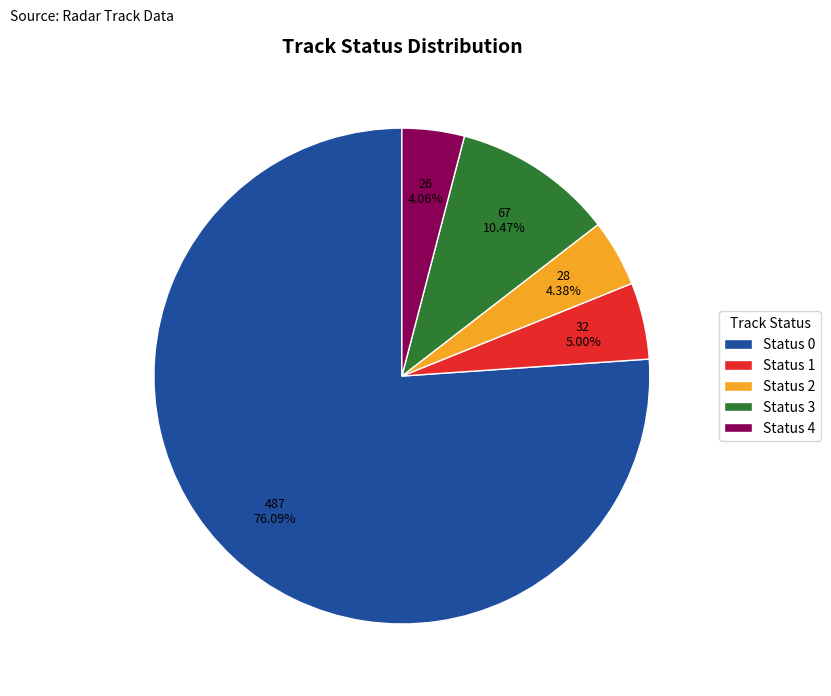

Combined, do Status 0 and Status 2 account for over 50%?

Yes